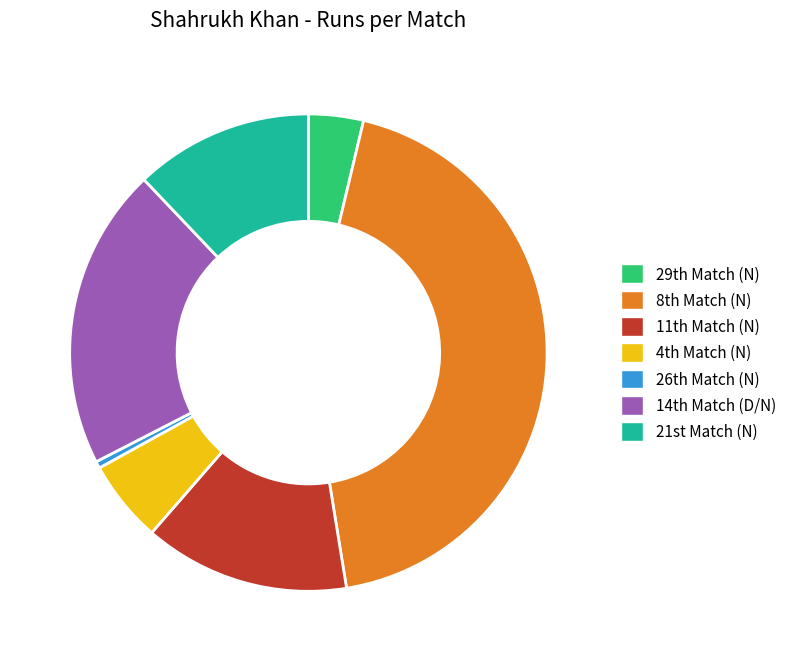

Rank the categories by value from lowest to highest.

26th Match (N), 29th Match (N), 4th Match (N), 21st Match (N), 11th Match (N), 14th Match (D/N), 8th Match (N)